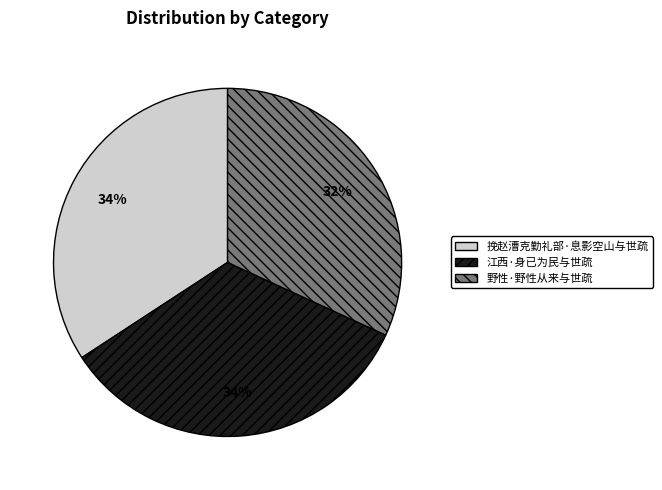

What is the ratio of the value at 野性·野性从来与世疏 to the value at 江西·身已为民与世疏?

0.9